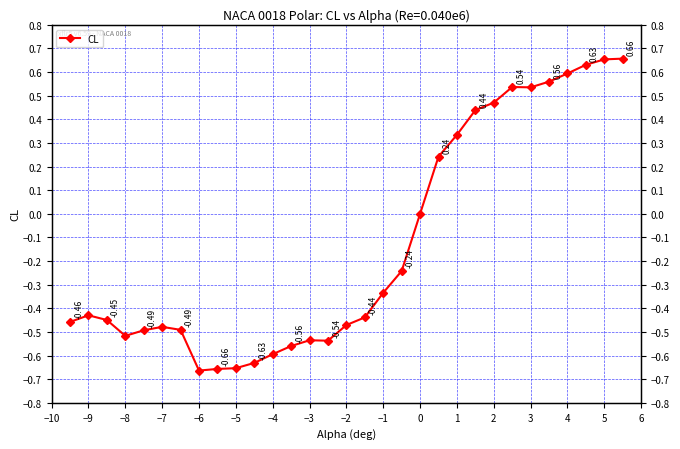

What is the average value?

-0.1